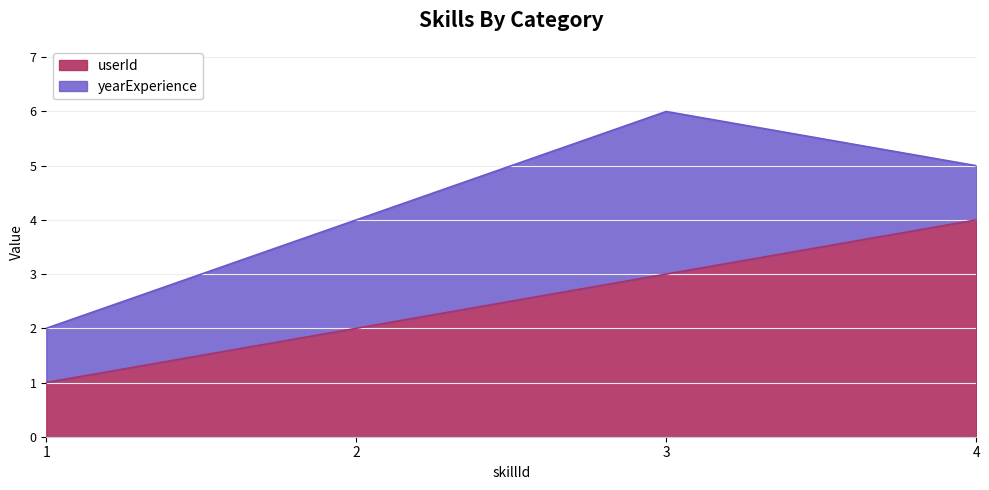

How many data points are above 3?

1